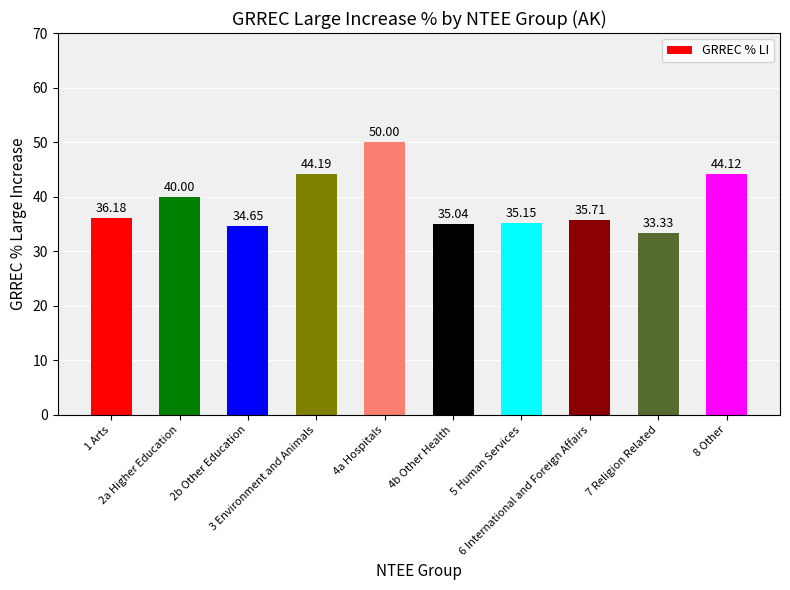

What is the difference between the values at 2a Higher Education and 4b Other Health?

5.0